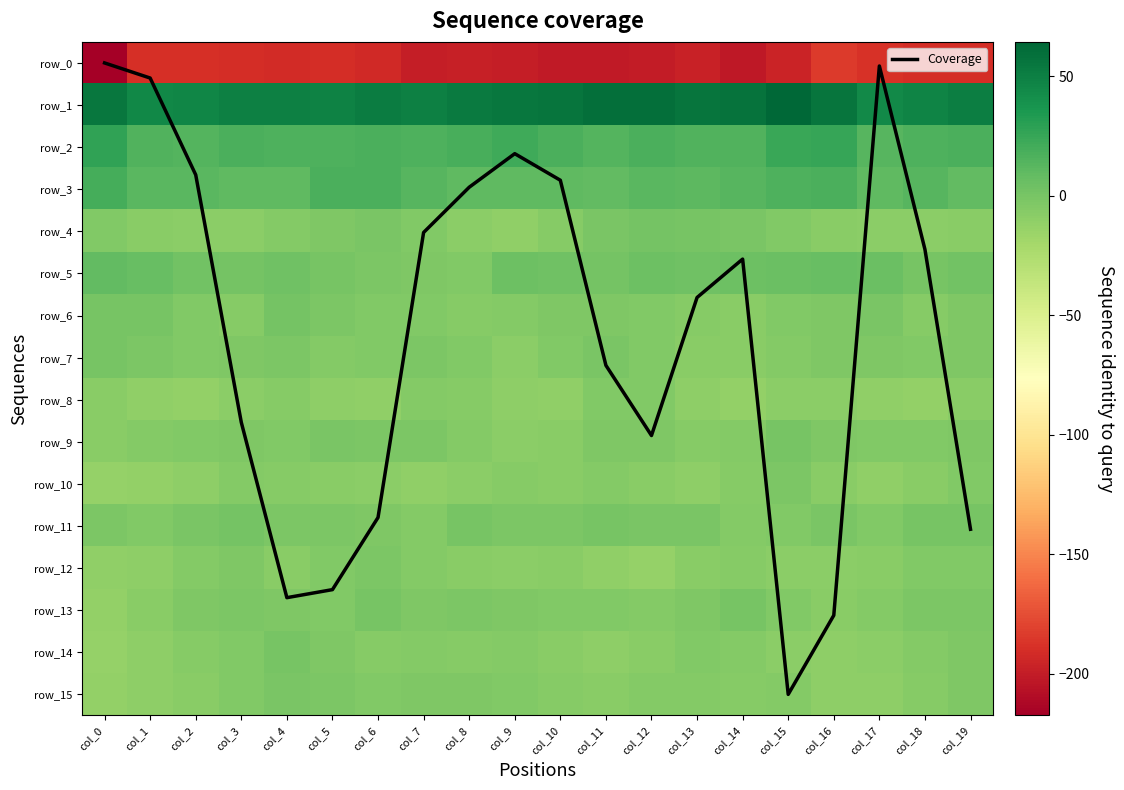

Which has a higher value, col_18 or col_7?

col_18